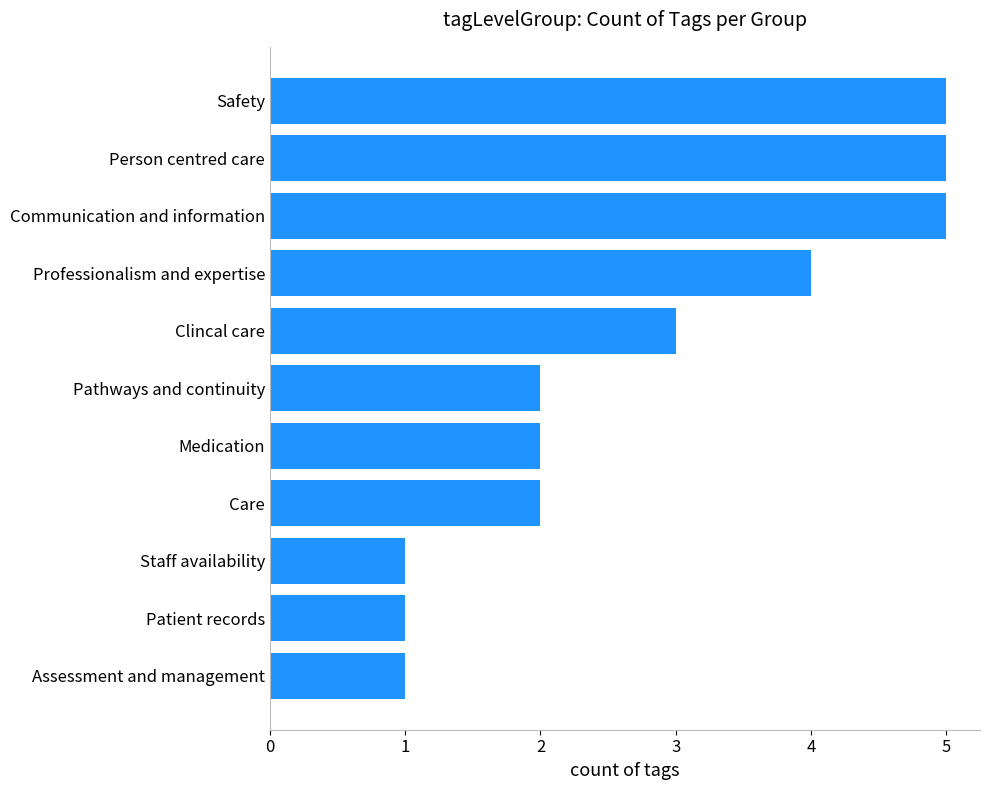

How many distinct data groups are displayed?

1